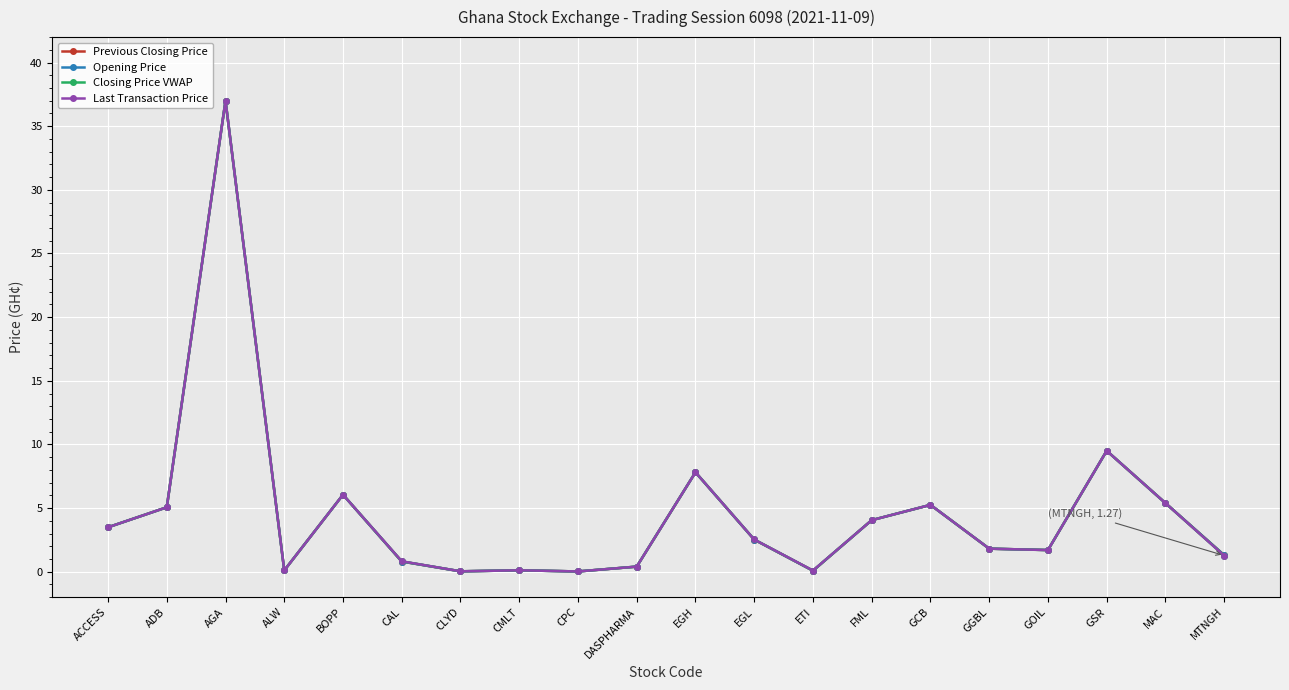

What is the value of the Closing Price VWAP point at the 17th from the left?

1.7